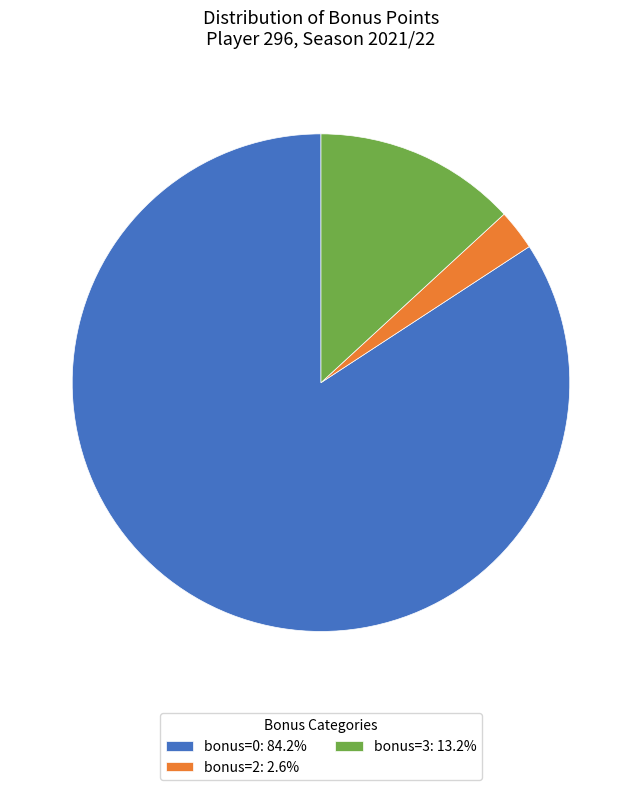

Does any single category account for the majority?

Yes